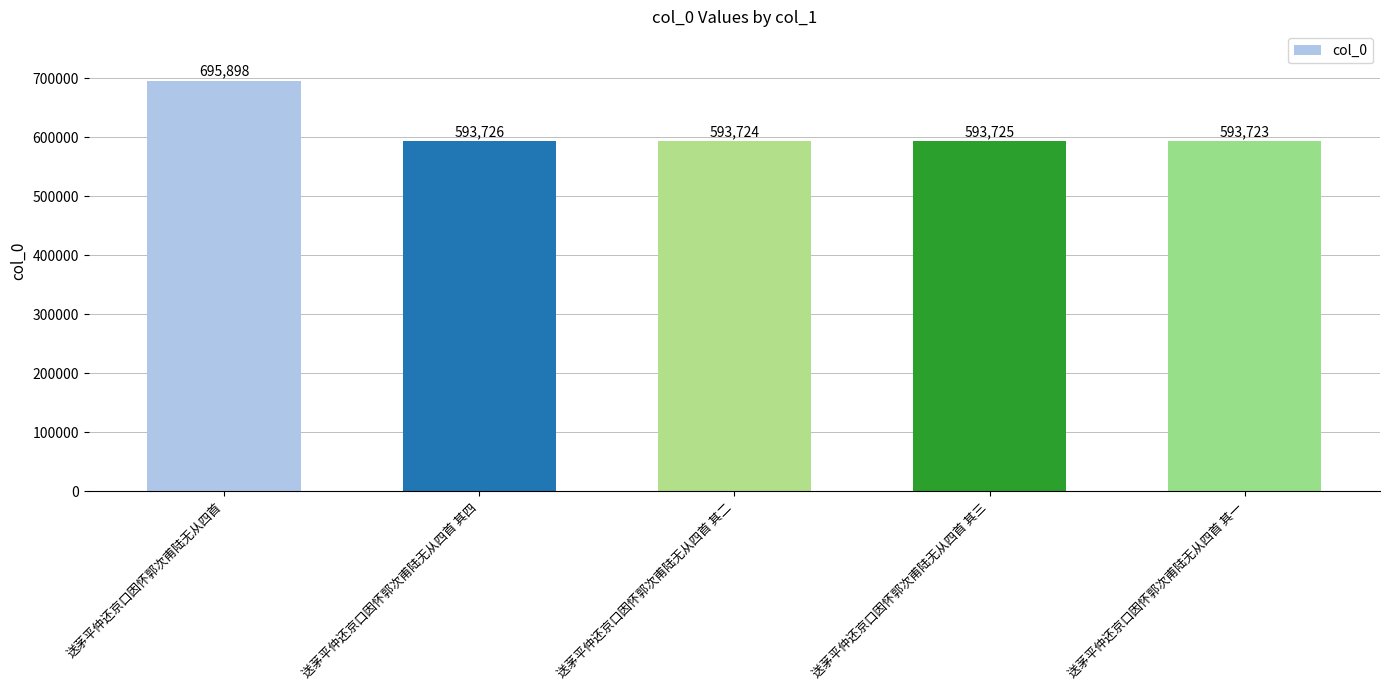

At which label does the data first exceed 593725?

送茅平仲还京口因怀郭次甫陆无从四首